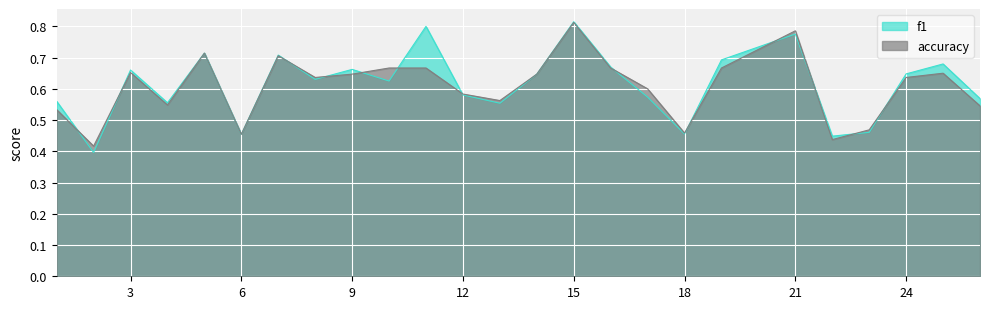

Reading left to right, list all the values displayed in this chart.

f1: 1=0.6	2=0.4	3=0.7	4=0.6	5=0.7	6=0.5	7=0.7	8=0.6	9=0.7	10=0.6	11=0.8	12=0.6	13=0.6	14=0.6	15=0.8	16=0.7	17=0.6	18=0.5	19=0.7	21=0.8	22=0.4	23=0.5	24=0.6	25=0.7	26=0.6
accuracy: 1=0.5	2=0.4	3=0.7	4=0.5	5=0.7	6=0.5	7=0.7	8=0.6	9=0.6	10=0.7	11=0.7	12=0.6	13=0.6	14=0.6	15=0.8	16=0.7	17=0.6	18=0.5	19=0.7	21=0.8	22=0.4	23=0.5	24=0.6	25=0.7	26=0.5